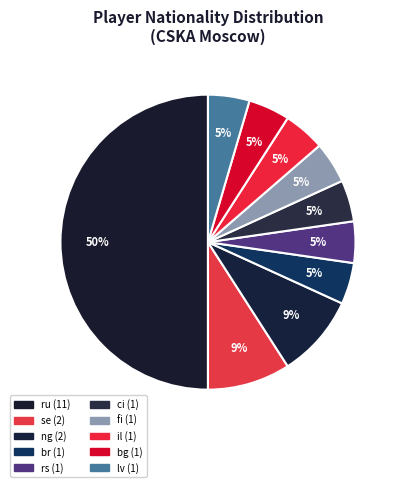

How many segments does this pie chart have?

10